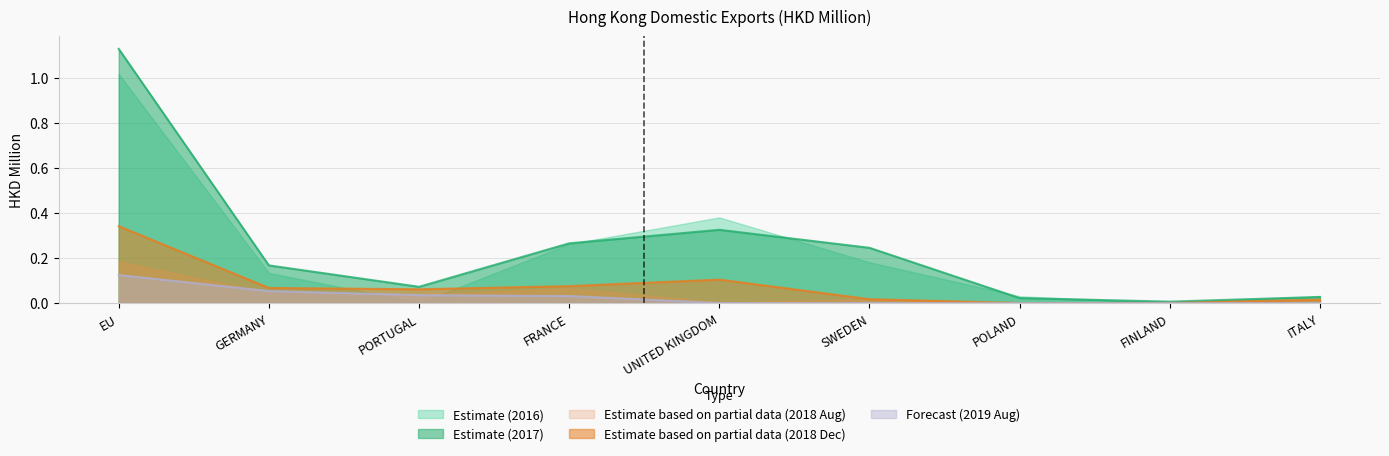

List the series in order of their peak value, highest first.

Estimate (2017), Estimate (2016), Estimate based on partial data (2018 Dec), Estimate based on partial data (2018 Aug), Forecast (2019 Aug)